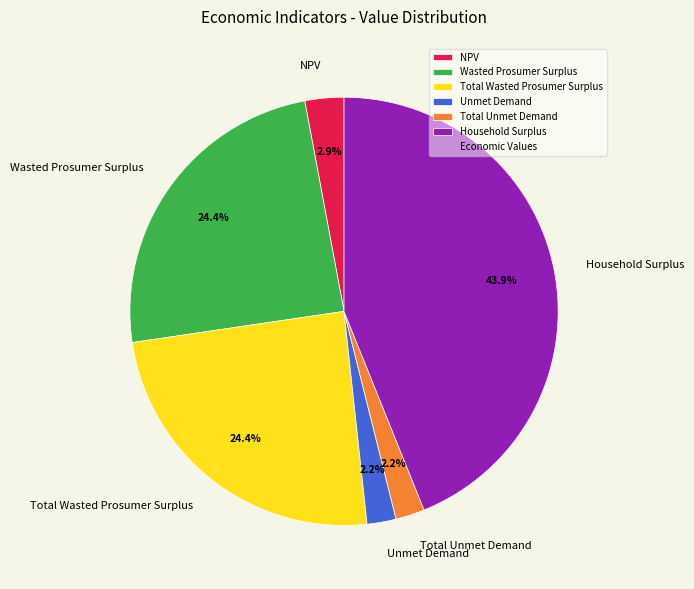

True or false: Total Wasted Prosumer Surplus accounts for 24% of the total.

True